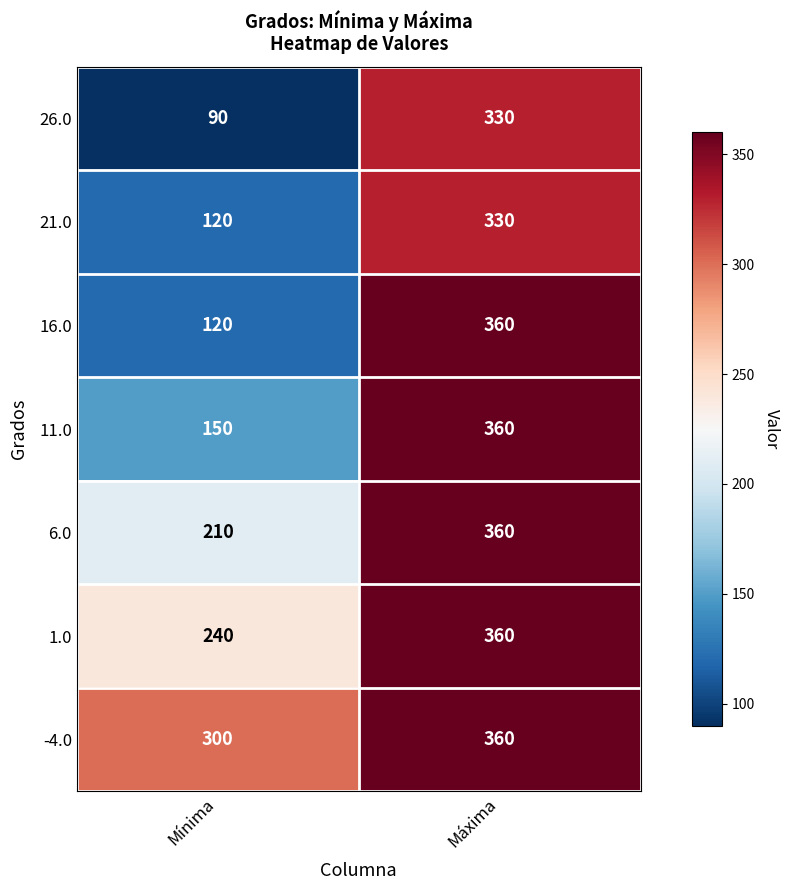

Rank the series at Máxima from highest to lowest value.

16.0, 11.0, 6.0, 1.0, -4.0, 26.0, 21.0